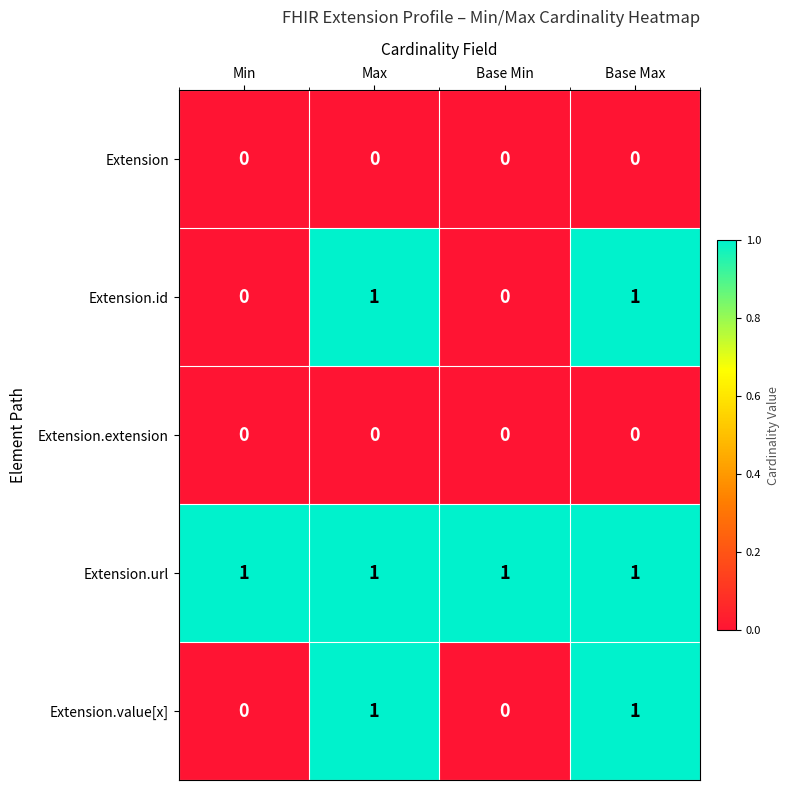

Which series has the largest total across all categories?

Extension.url